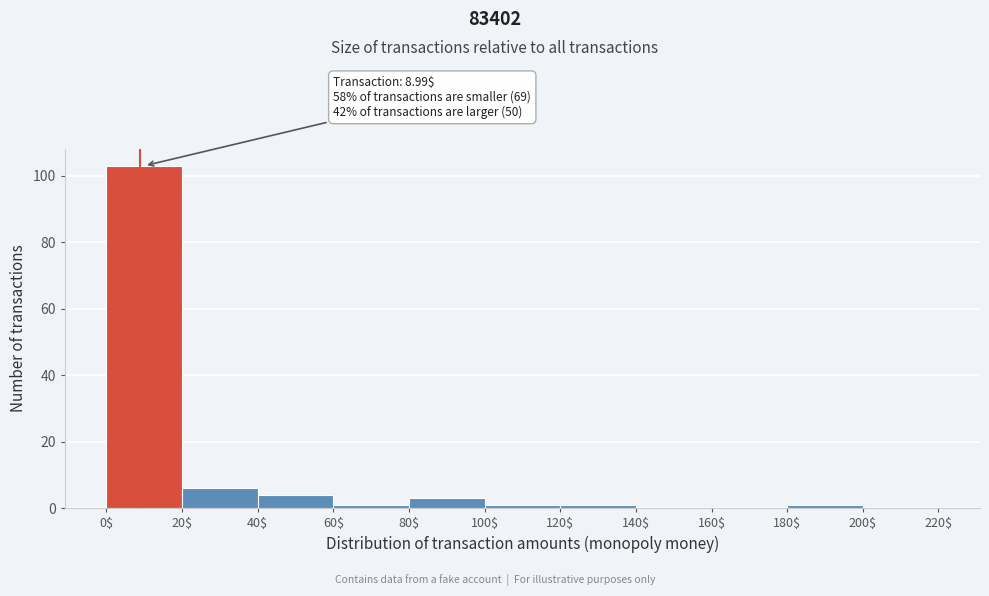

Over which range of the x-axis is the bar tallest?

0$ to 20$